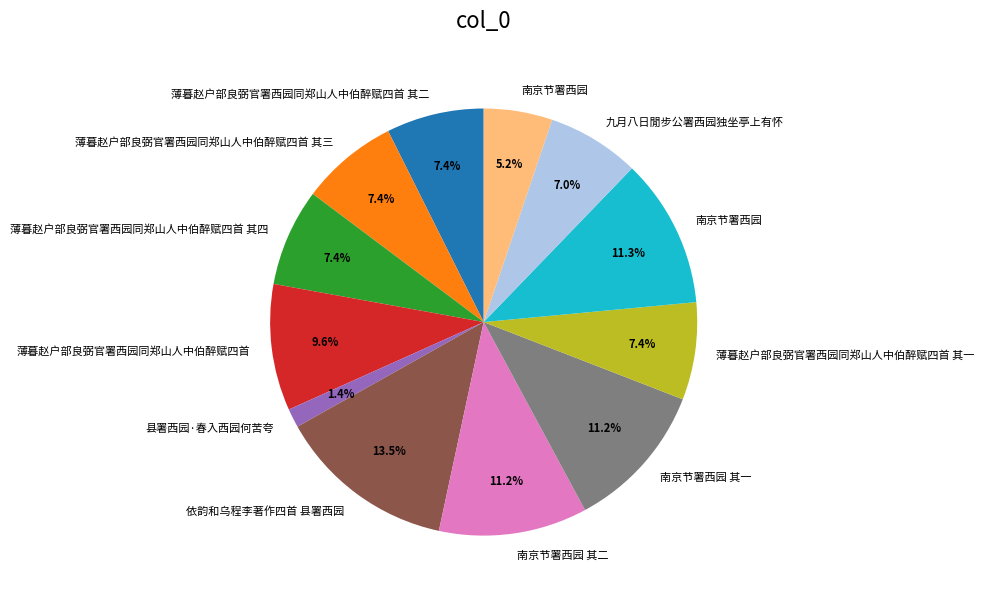

Does any single category account for the majority?

No